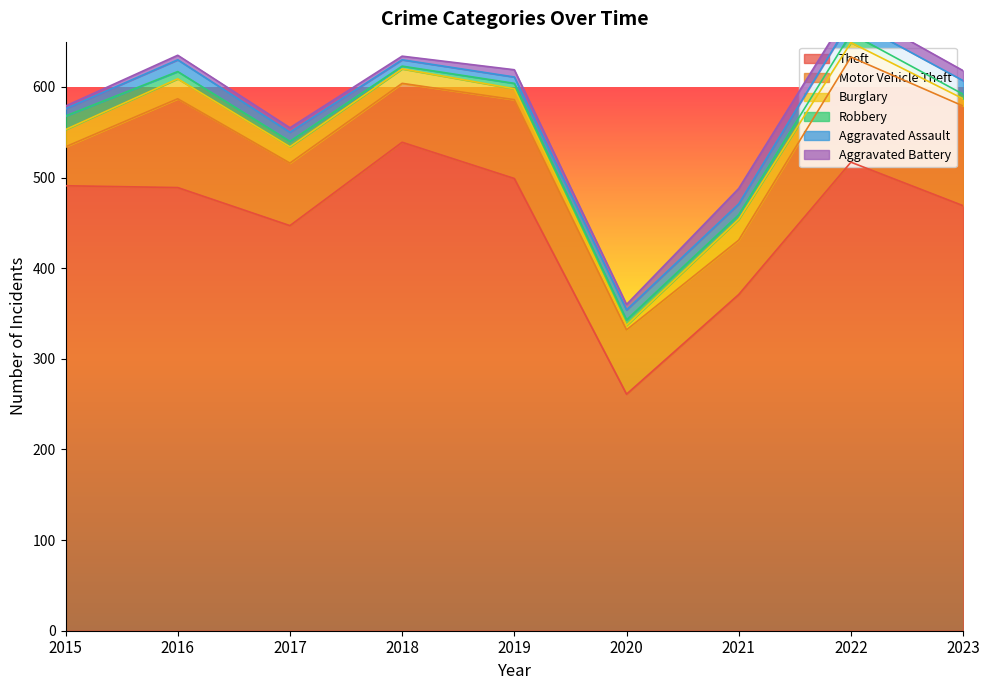

Which series has the widest spread of values?

Theft